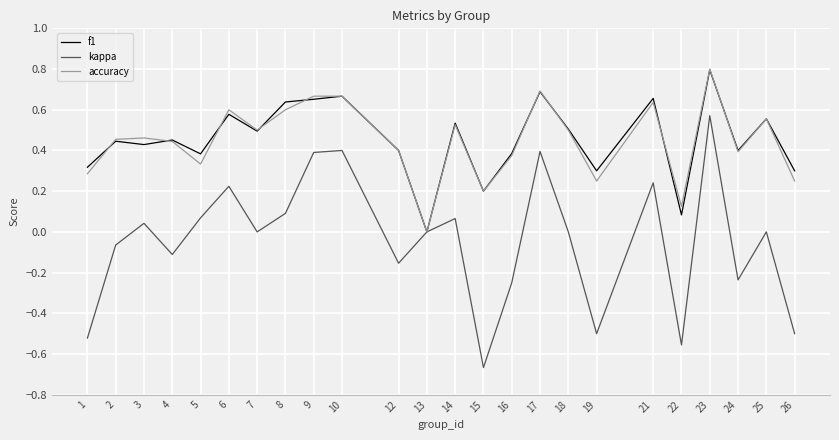

The accuracy series shows 0.8 at 14. True or false?

False